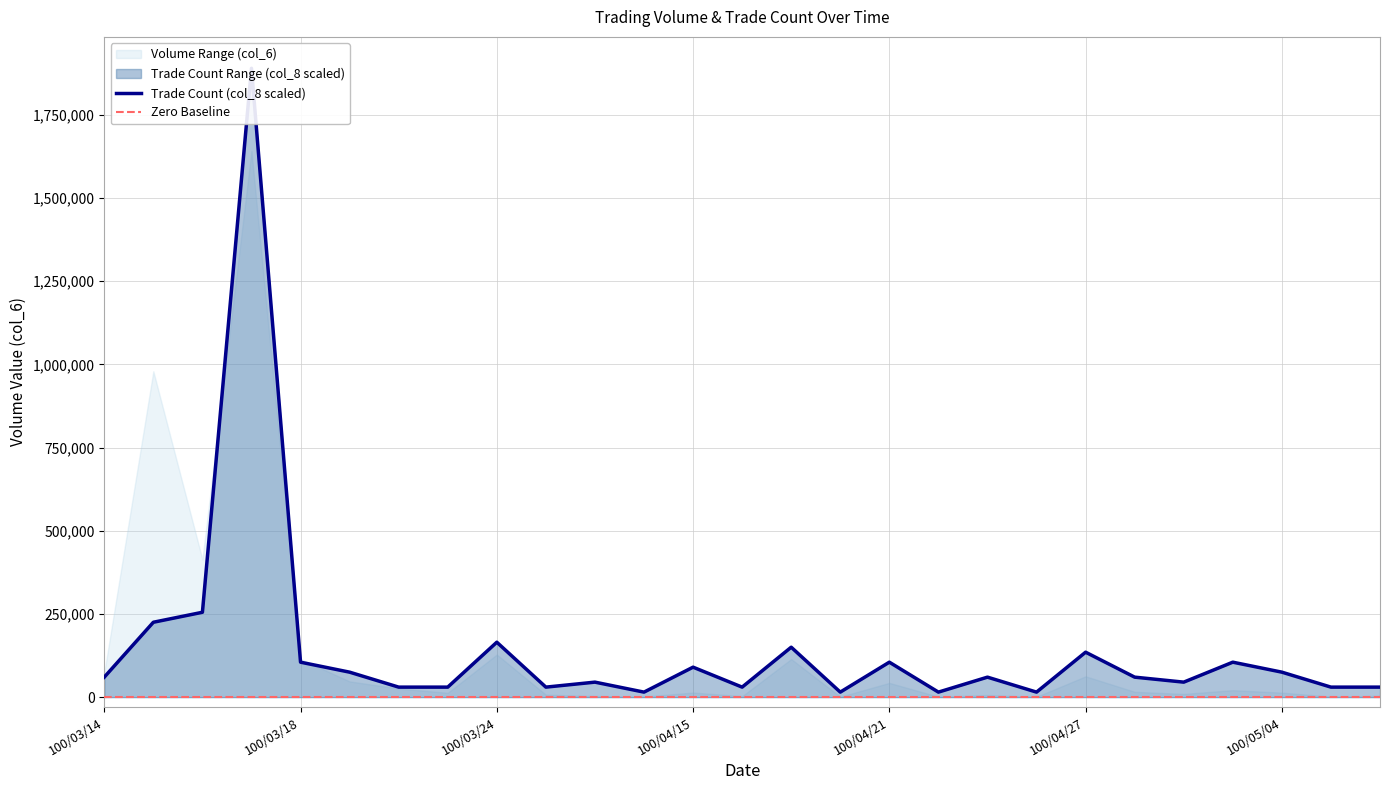

Reading right to left, list all the values displayed in this chart.

30000	30000	75000	105000	45000	60000	135000	15000	60000	15000	105000	15000	150000	30000	90000	15000	45000	30000	165000	30000	30000	75000	105000	1890000	255000	225000	60000